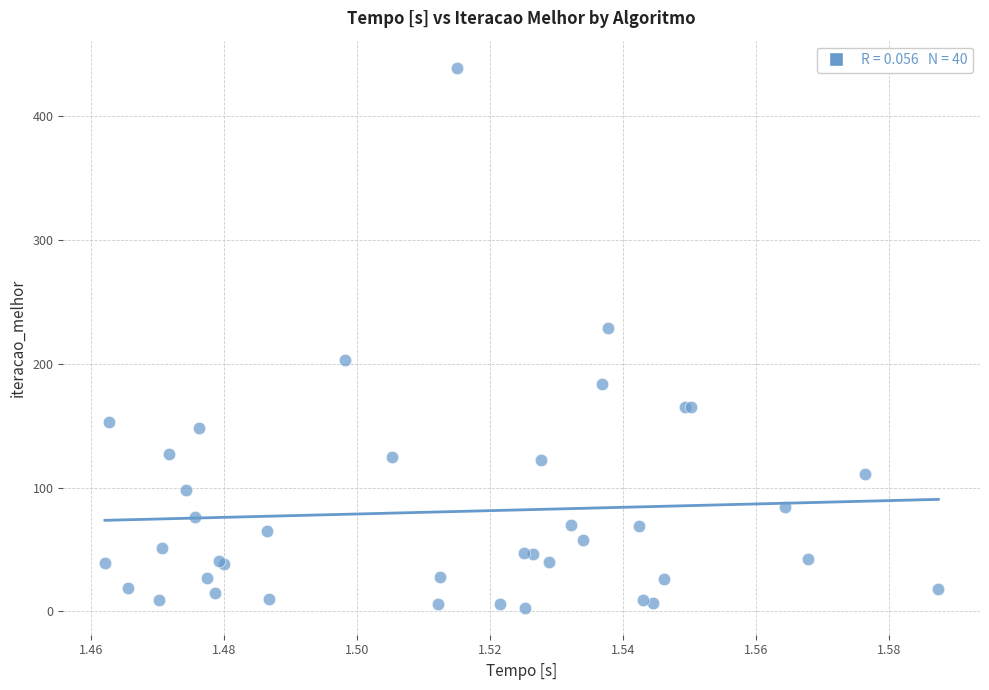

What Y value in the scatter plot is closest to 221?

229